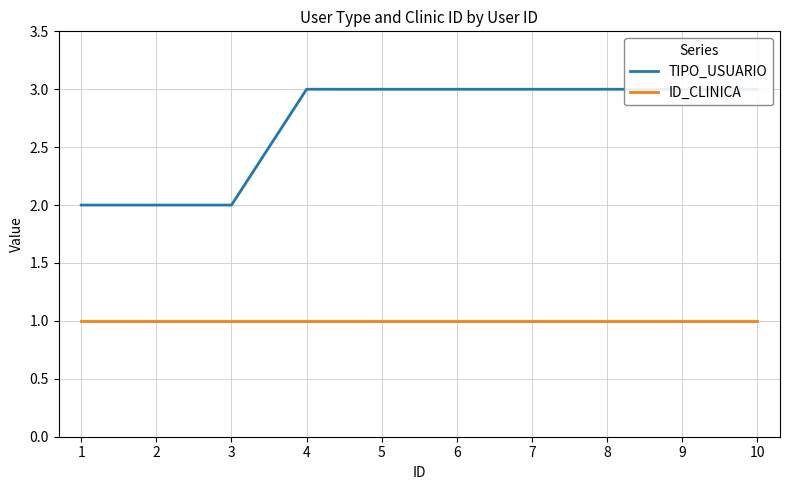

Which series has the largest total across all categories?

TIPO_USUARIO